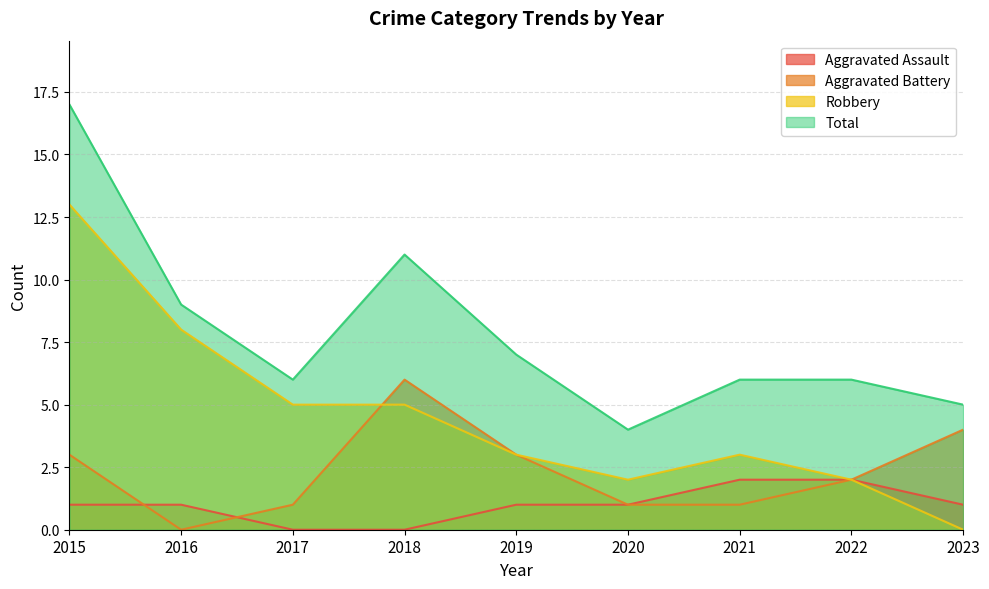

Reading left to right, extract all data points from this chart.

Aggravated Assault: 1	1	0	0	1	1	2	2	1
Aggravated Battery: 3	0	1	6	3	1	1	2	4
Robbery: 13	8	5	5	3	2	3	2	0
Total: 17	9	6	11	7	4	6	6	5